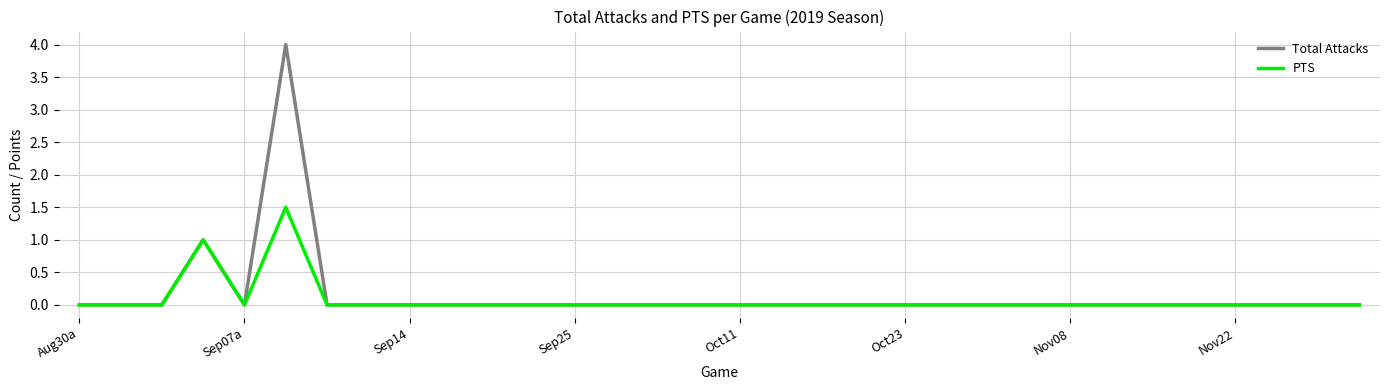

Rank the series by their maximum value, from highest to lowest.

Total Attacks, PTS